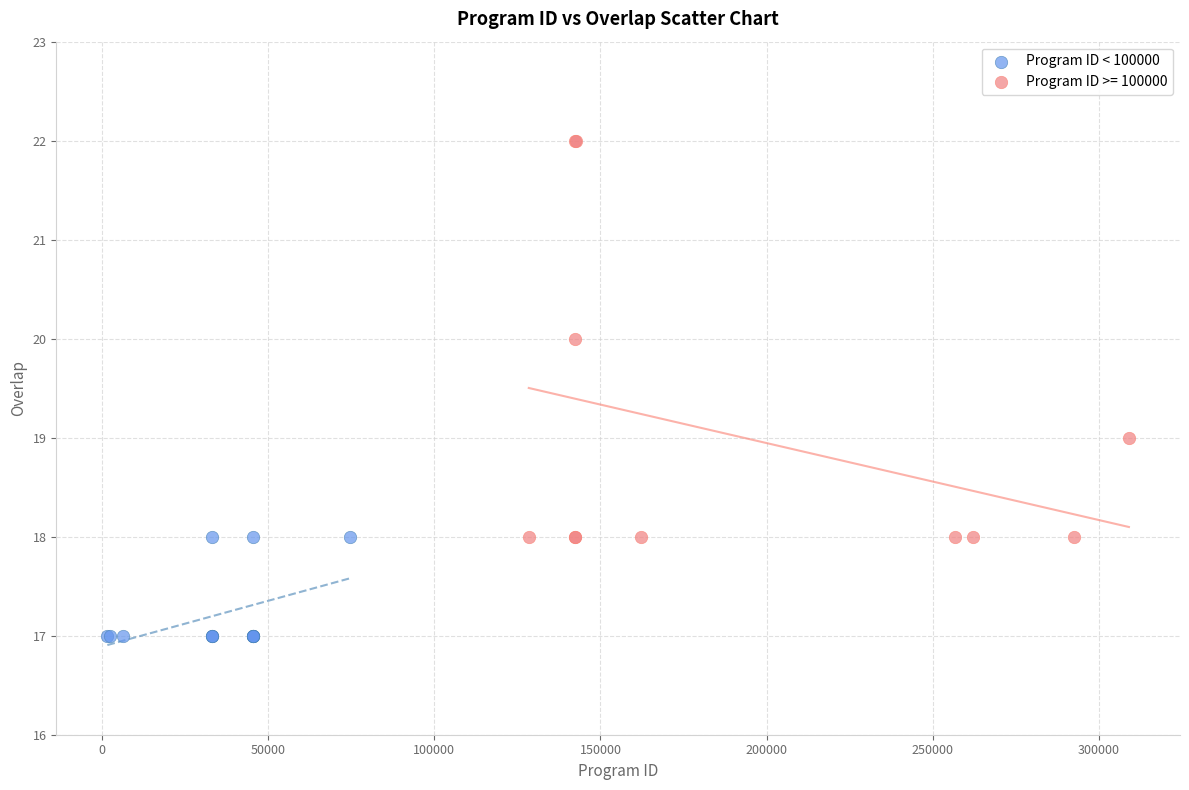

Which series reaches the maximum Y coordinate?

Program ID >= 100000